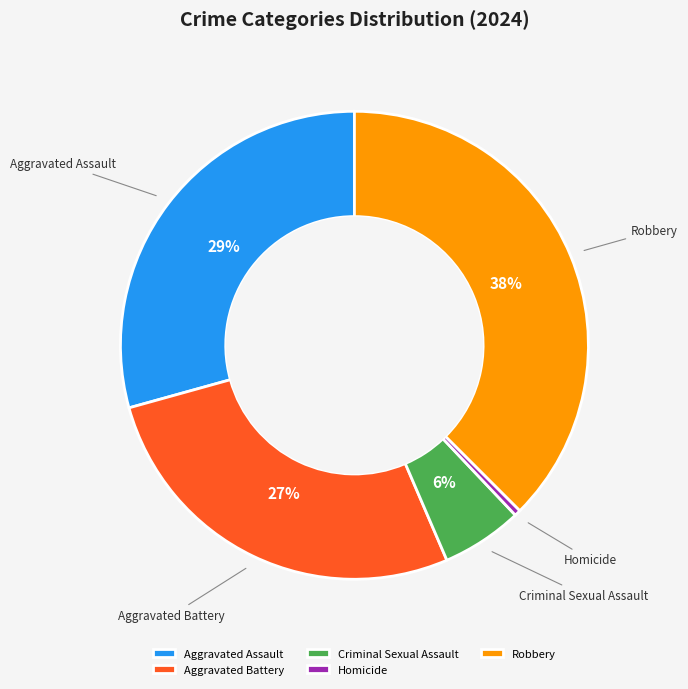

How many segments does this pie chart have?

5